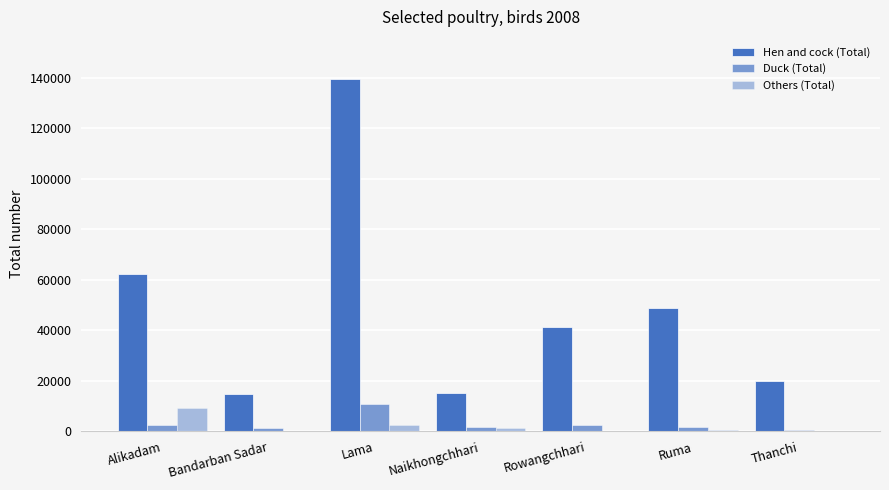

Count the number of data series in this chart.

3